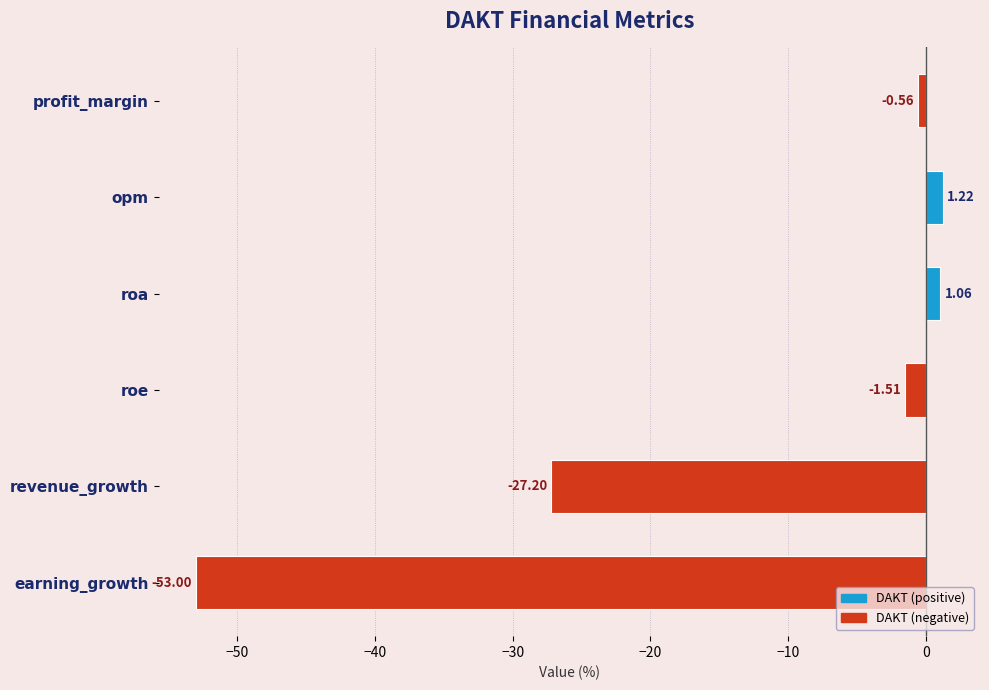

Between revenue_growth and roa, which is larger?

roa